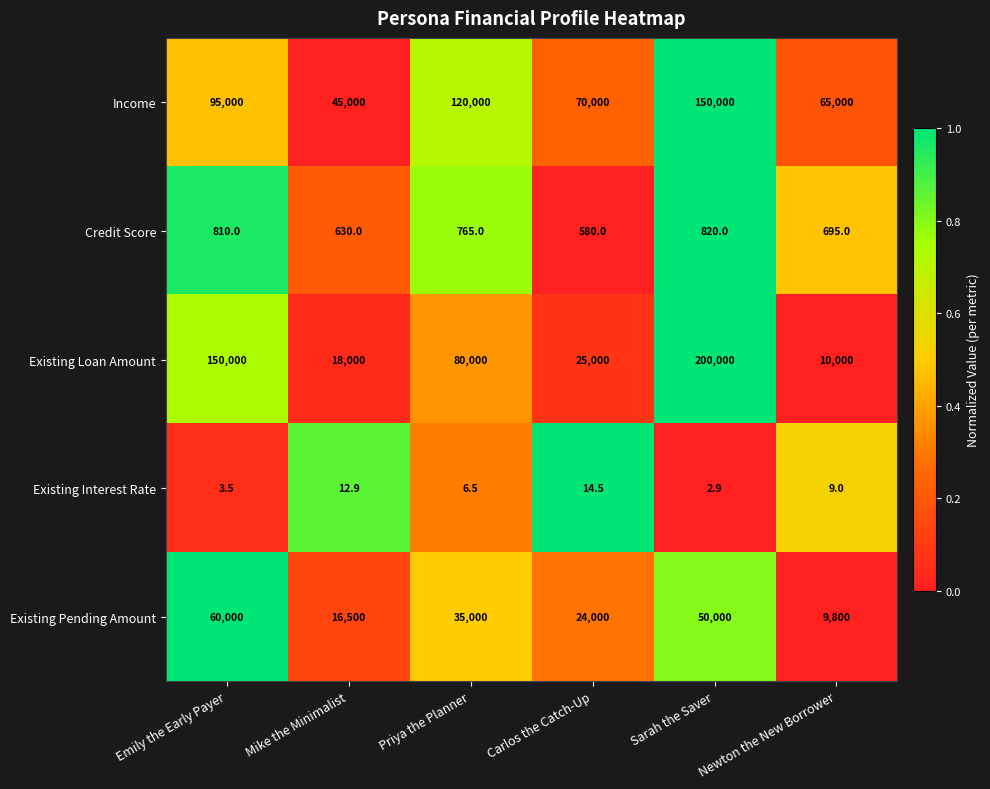

What is the total value across all series at Priya the Planner?

235771.5